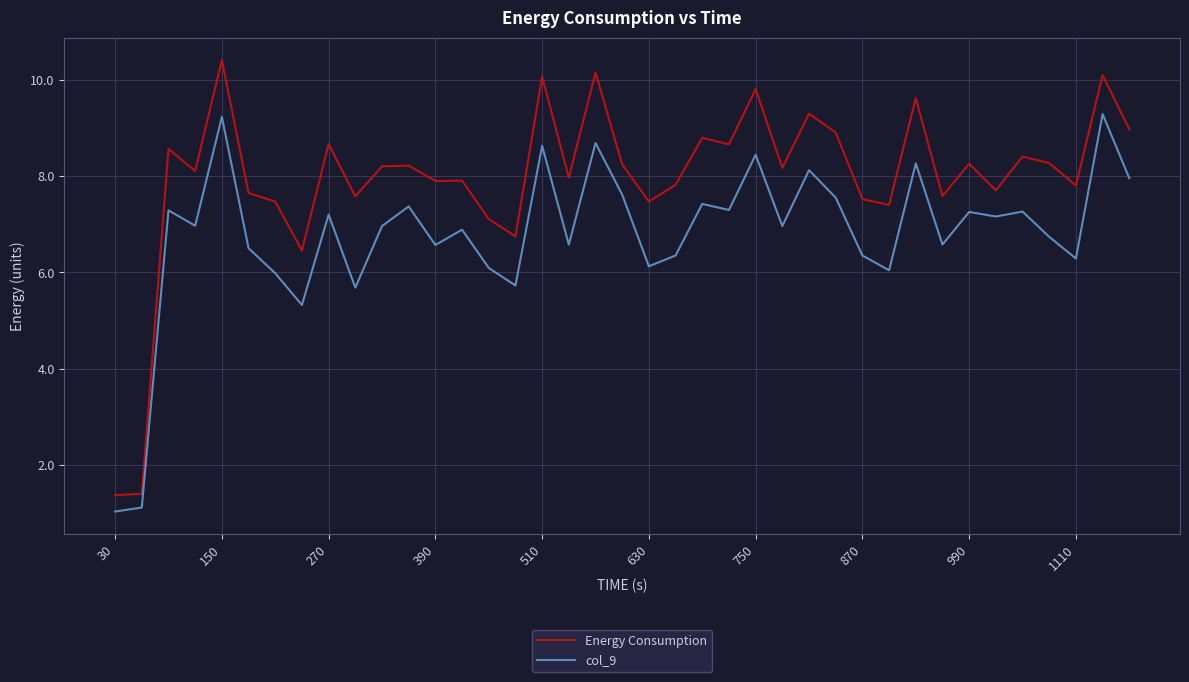

What is the difference between the maximum and minimum values in the col_9 series?

8.3